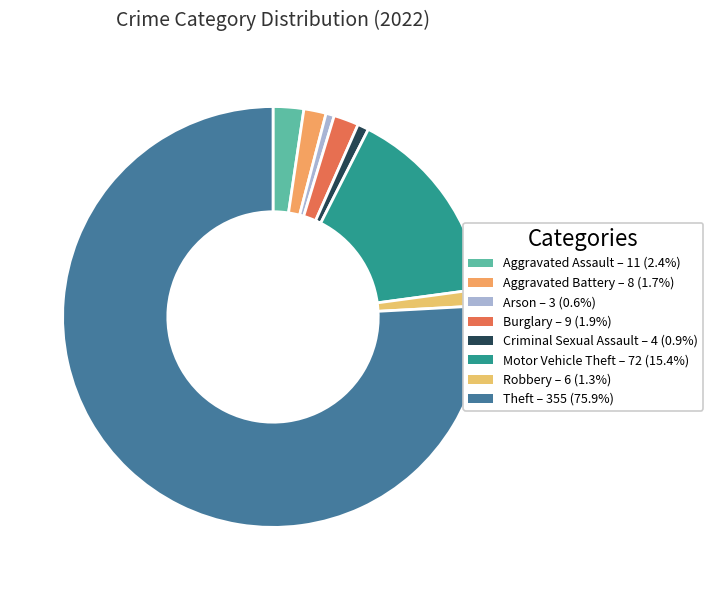

What is the total percentage of Aggravated Assault and Burglary?

4.3%